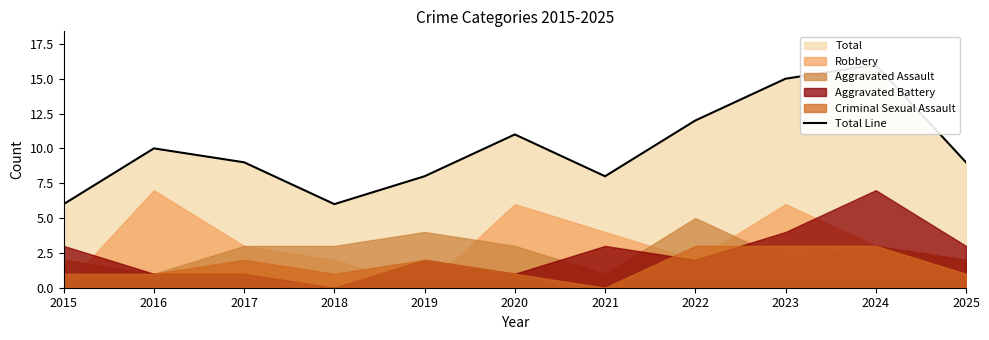

How many categories are shown in the chart?

11